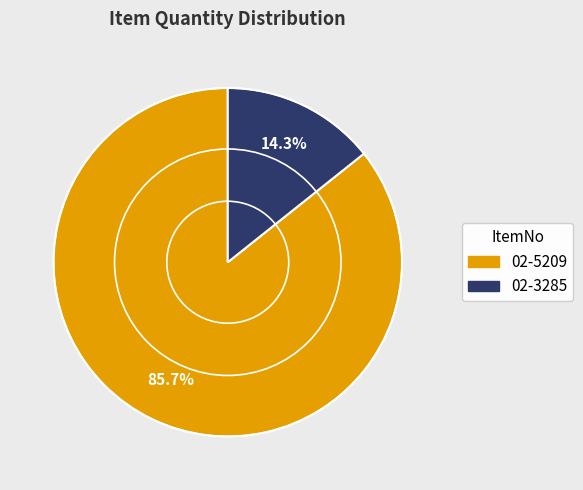

What percentage is the 02-3285 slice, to the nearest percent?

14%